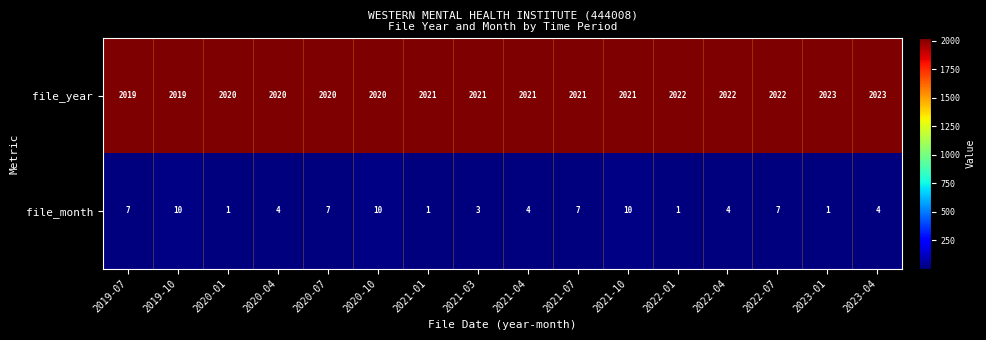

True or false: file_month has a value of 11 at 2022-07.

False